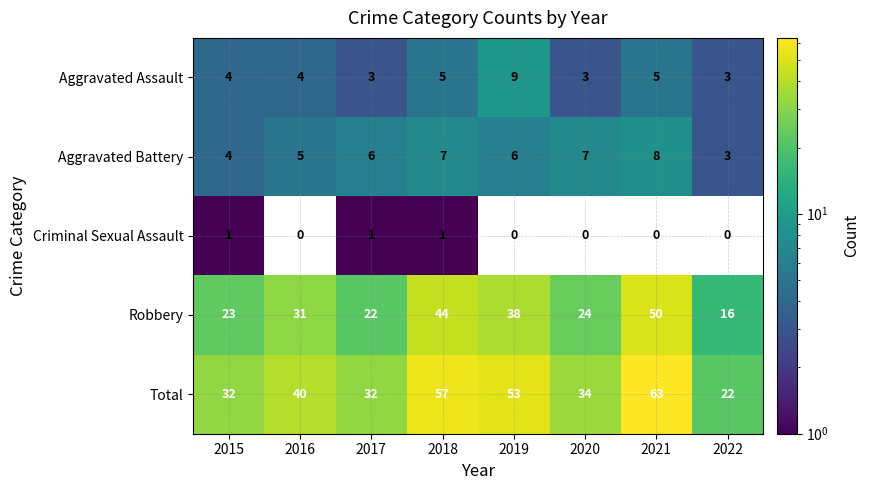

Count the number of data series in this chart.

5